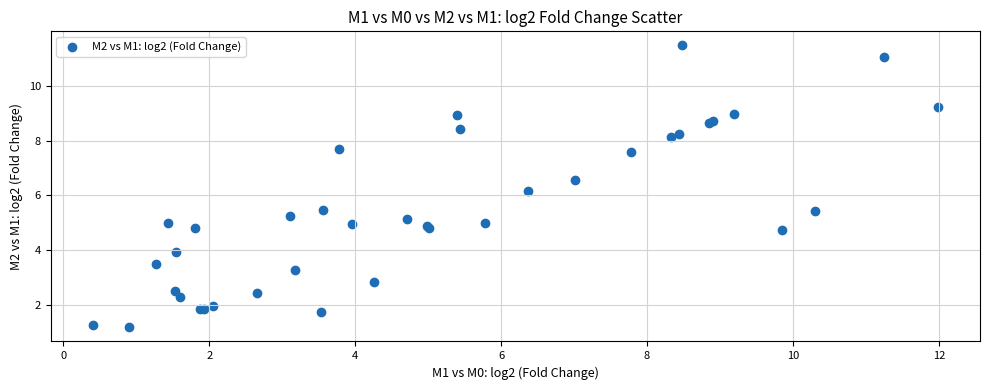

What Y value in the scatter plot is closest to 6?

6.2